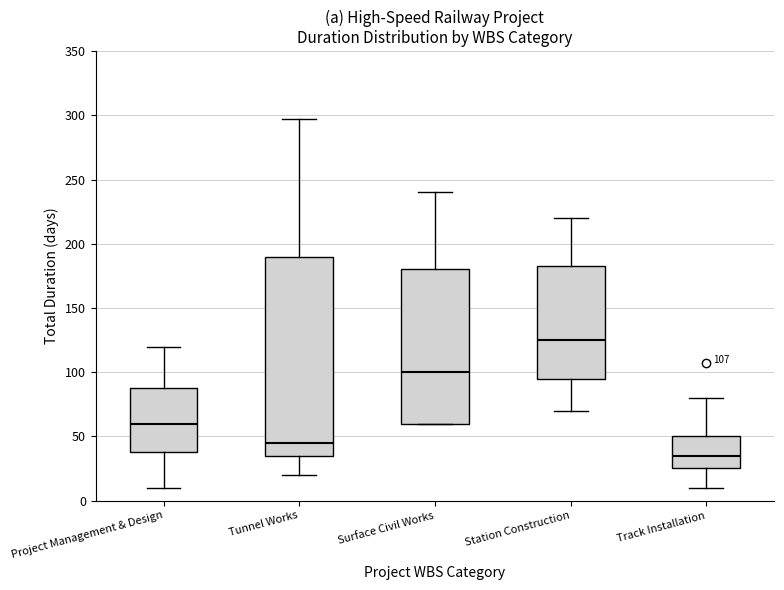

Which box is the tallest, from its lower edge to its upper edge?

Tunnel Works